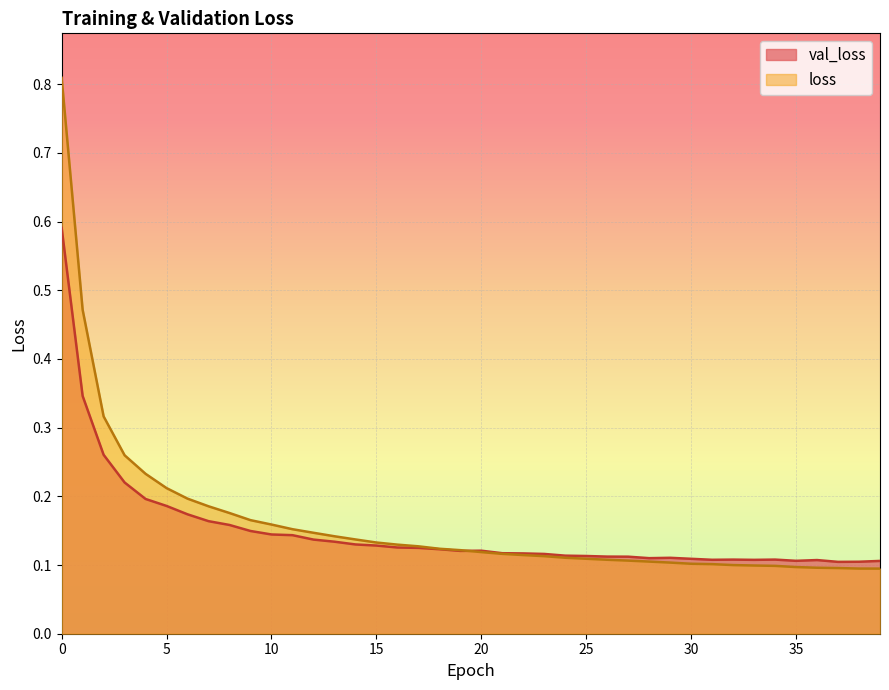

True or false: loss has more than 1 interior local peaks.

False